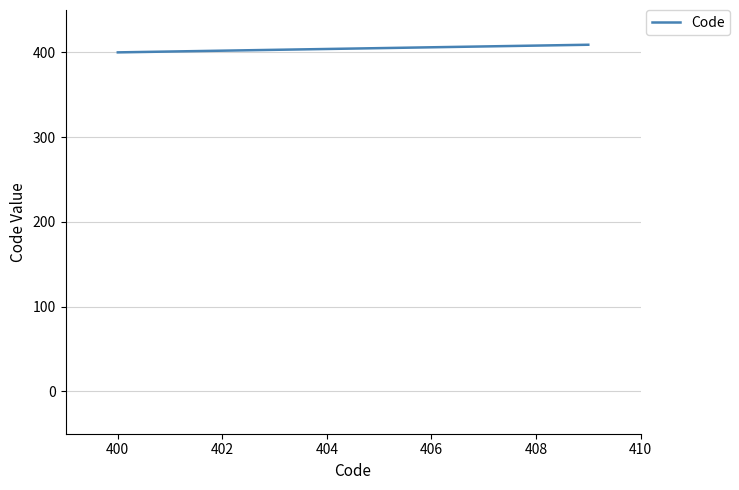

What is the maximum value shown in the chart?

409